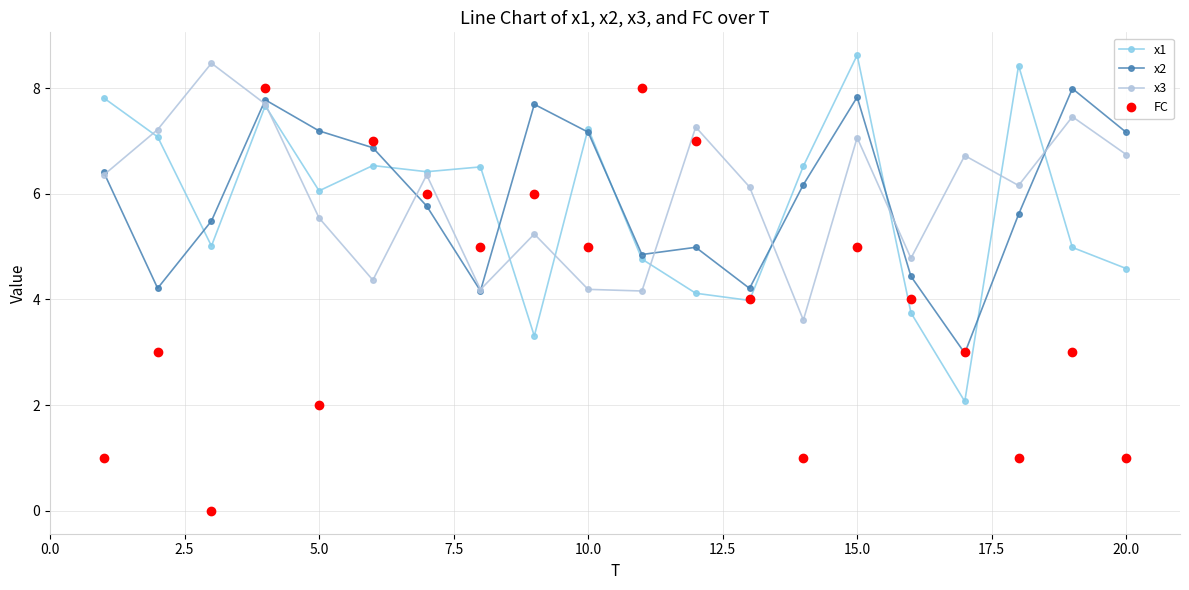

What is the difference between the maximum and minimum values in the x1 series?

6.6